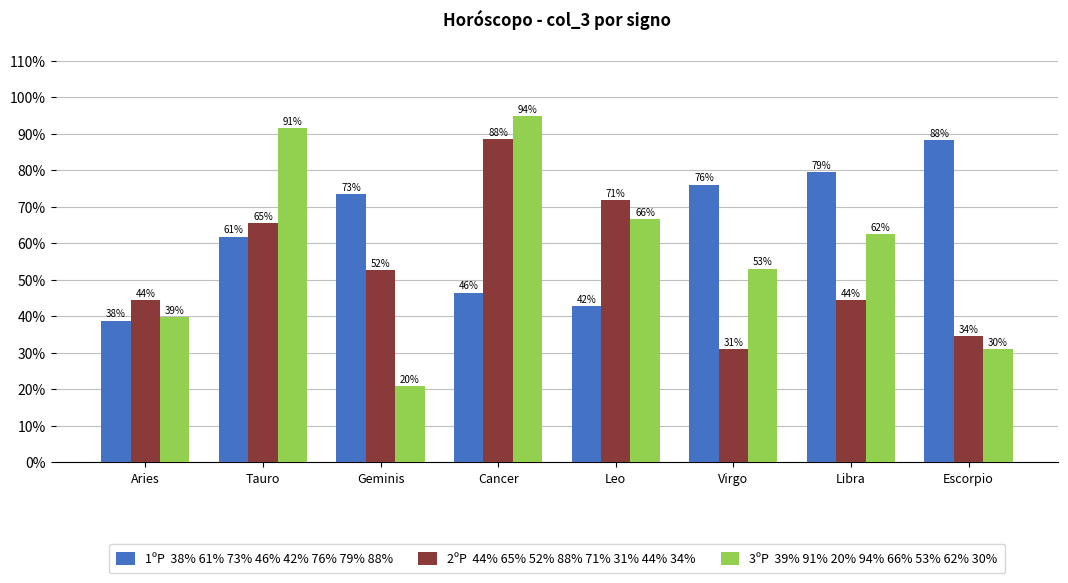

At which category is the sum across all series the highest?

Cancer